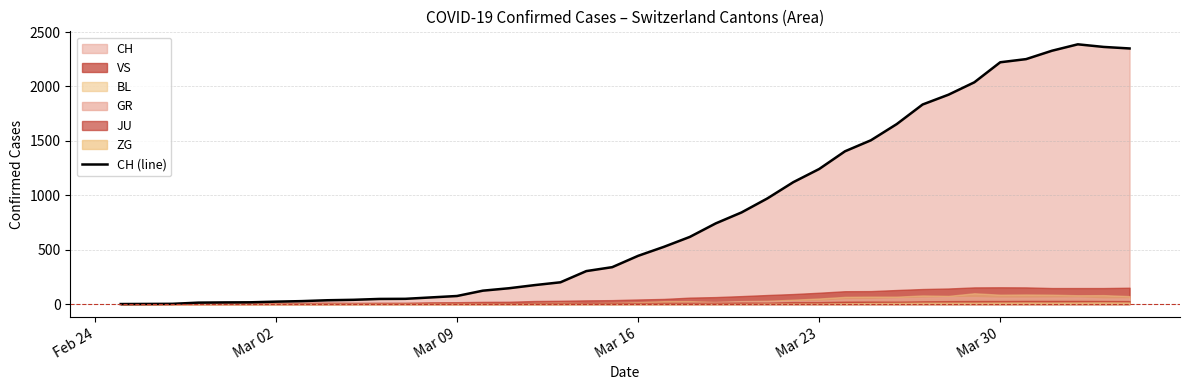

What is the highest value of the CH (line) series?

2387